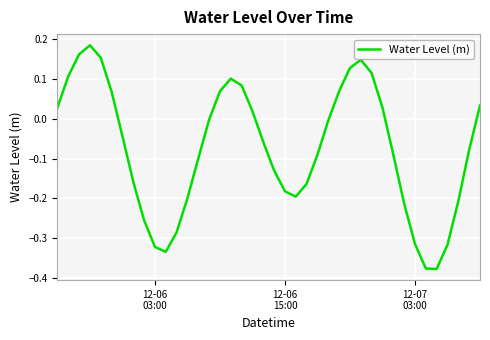

What is the difference between the maximum and minimum values?

0.6